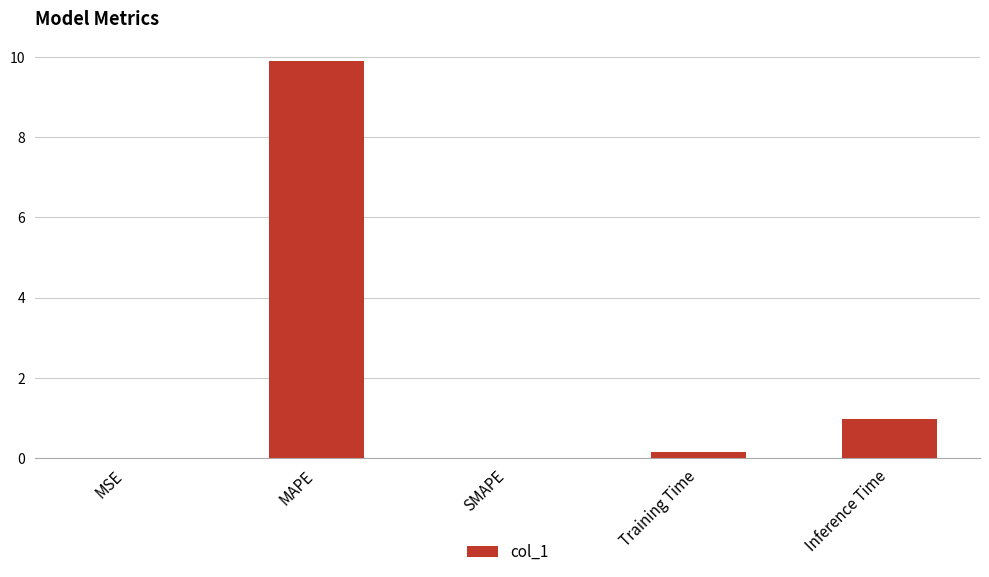

Which has a higher value, Inference Time or Training Time?

Inference Time